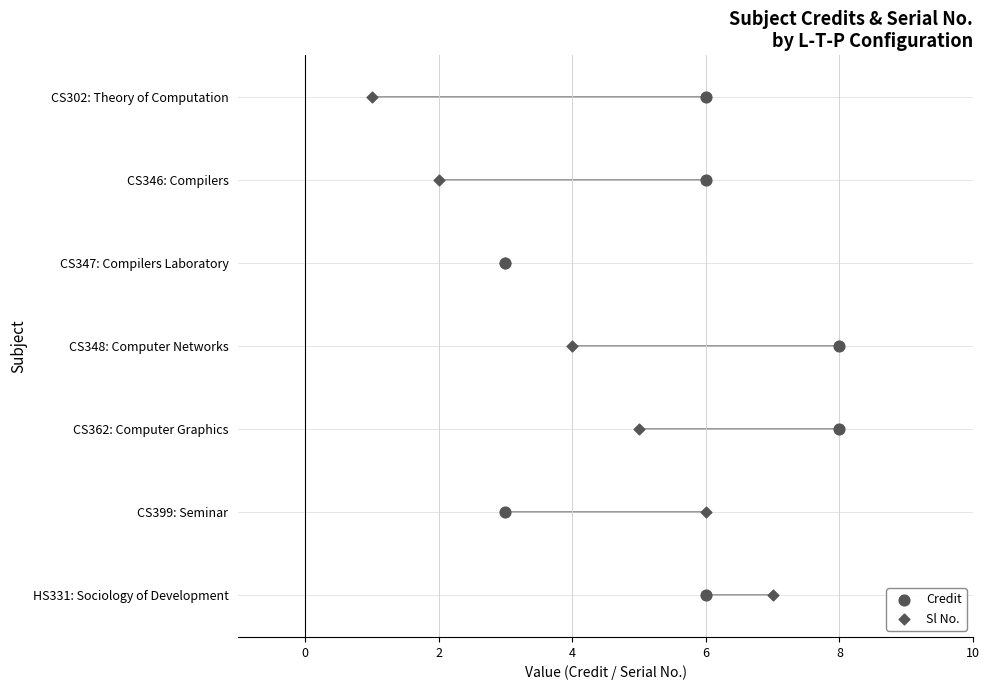

At how many categories does at least one series exceed 1?

7